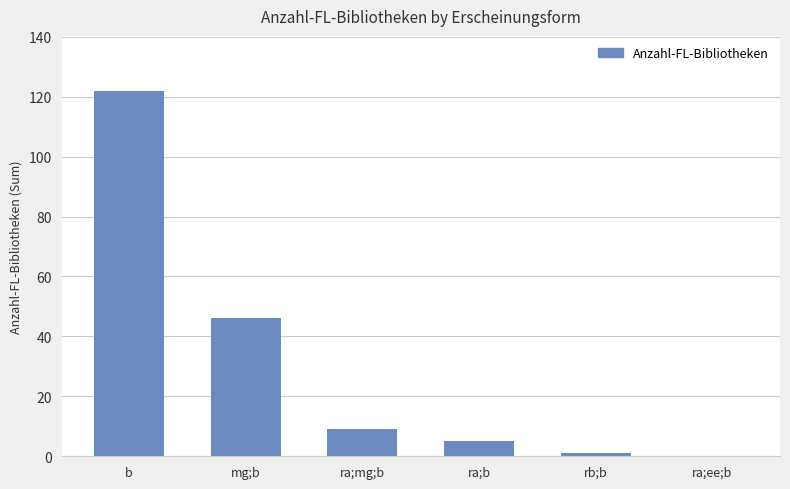

What is the change in value from ra;mg;b to ra;b?

-4